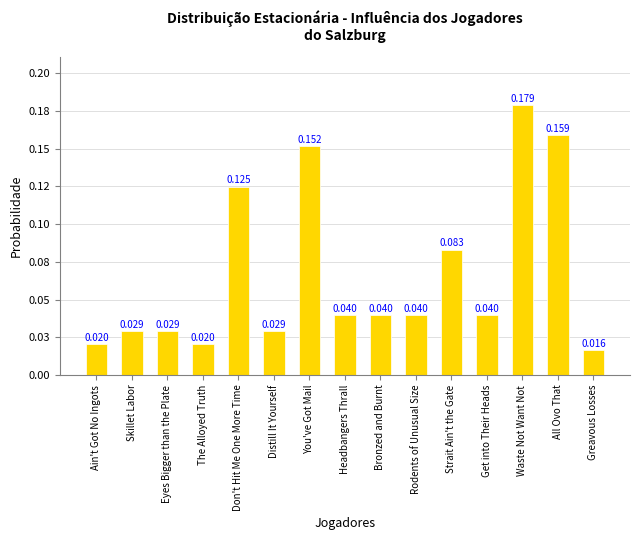

Reading right to left, list all the values displayed in this chart.

Greavous Losses=0.0	All Ovo That=0.2	Waste Not Want Not=0.2	Get into Their Heads=0.0	Strait Ain't the Gate=0.1	Rodents of Unusual Size=0.0	Bronzed and Burnt=0.0	Headbangers Thrall=0.0	You've Got Mail=0.2	Distill It Yourself=0.0	Don't Hit Me One More Time=0.1	The Alloyed Truth=0.0	Eyes Bigger than the Plate=0.0	Skillet Labor=0.0	Ain't Got No Ingots=0.0